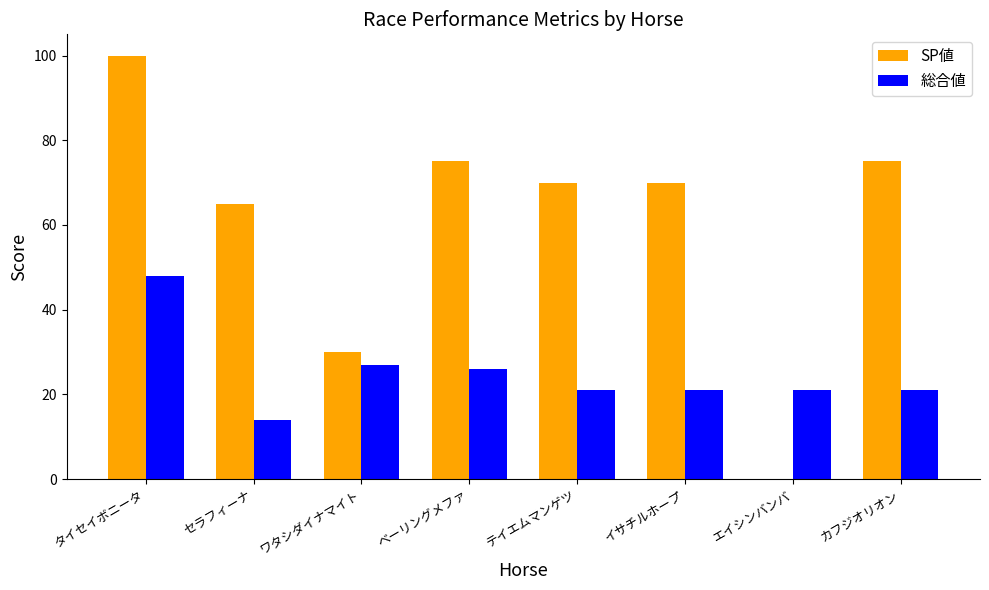

What is the sum of all SP値 values?

485